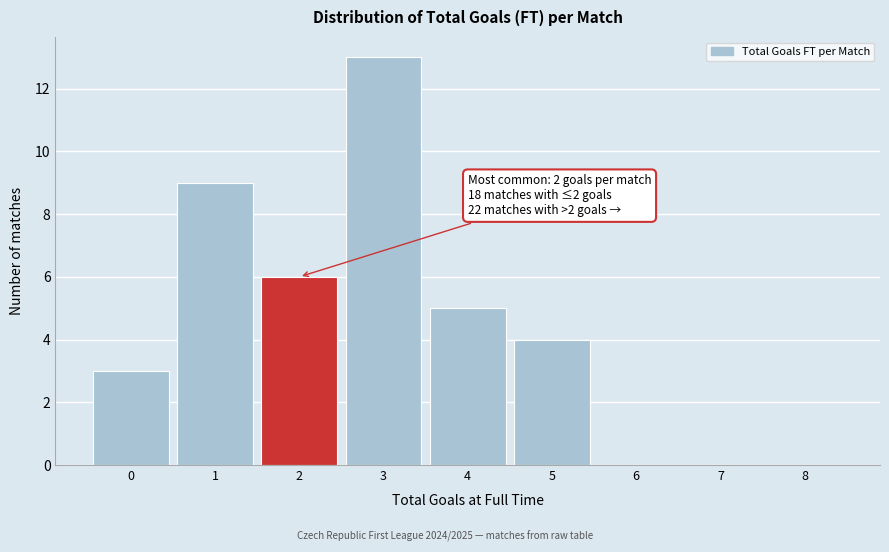

Over which range of the x-axis is the bar tallest?

2.5 to 3.5